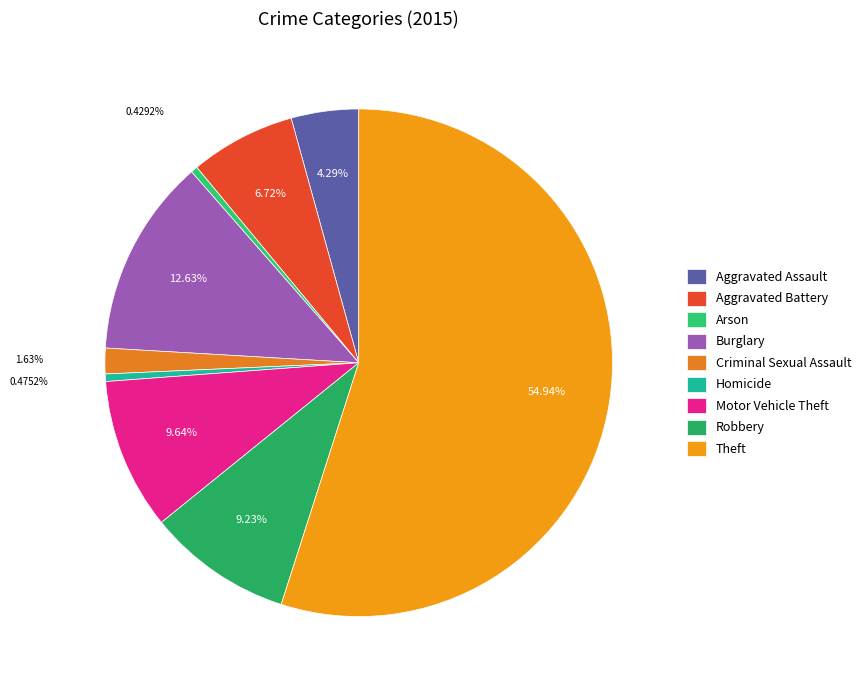

What is the change in value from Burglary to Criminal Sexual Assault?

-11481